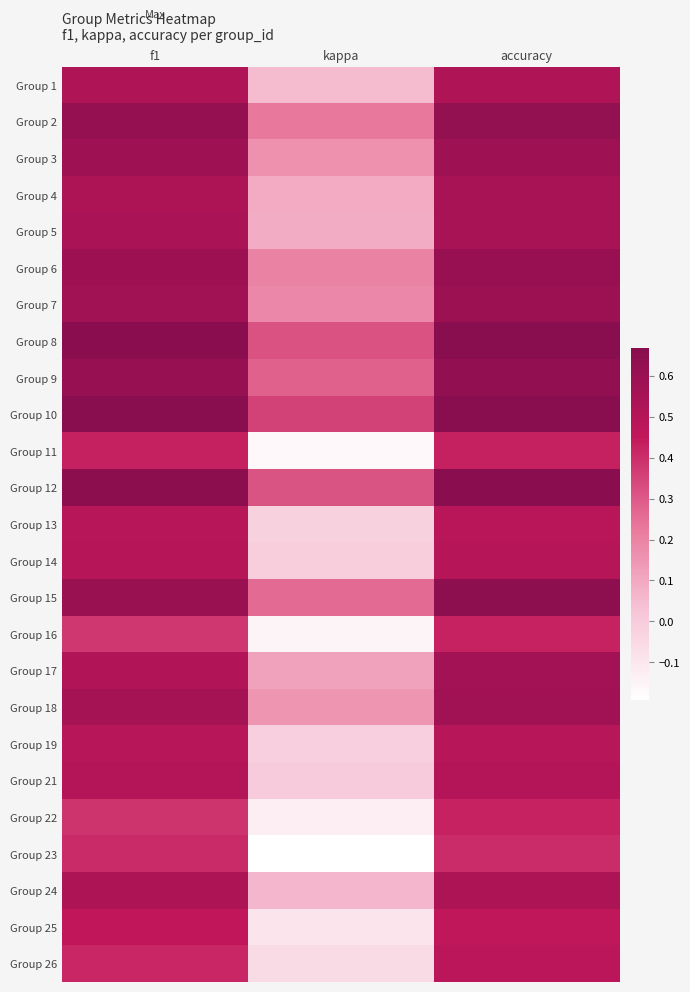

What is the maximum value shown in the chart?

0.7